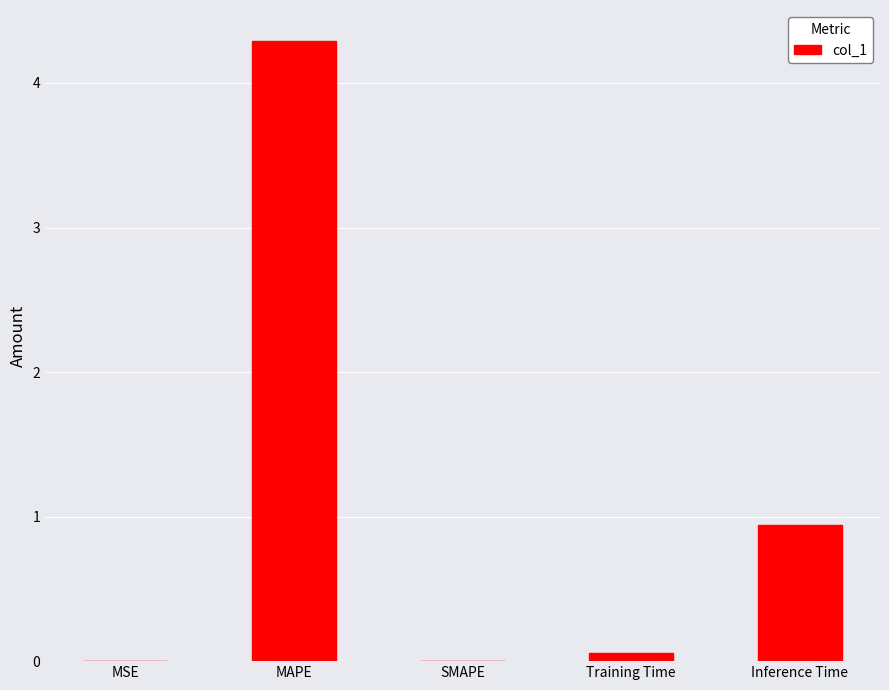

True or false: the data shows 0.1 at Training Time.

True